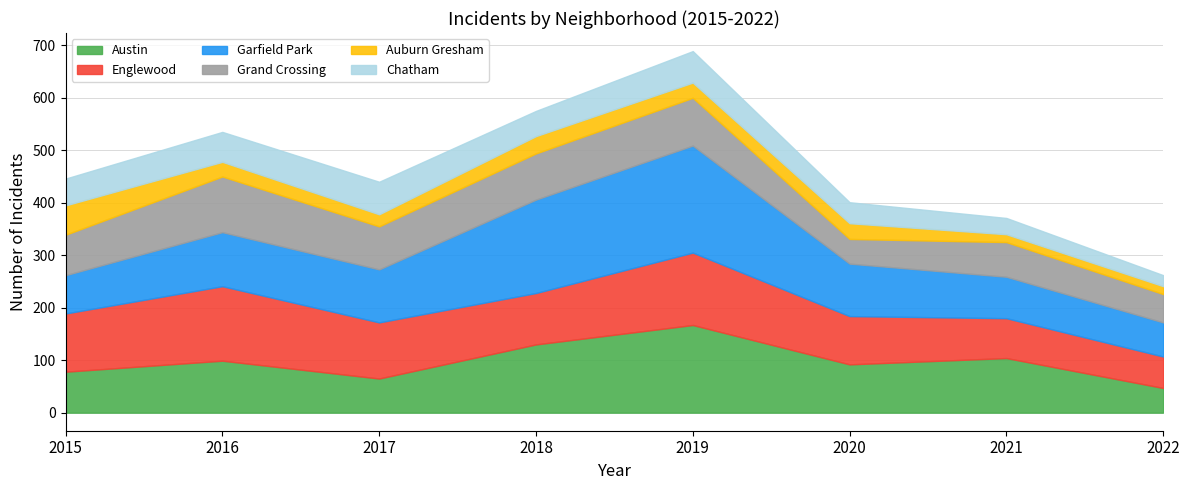

Where is the first local minimum for Grand Crossing?

2017